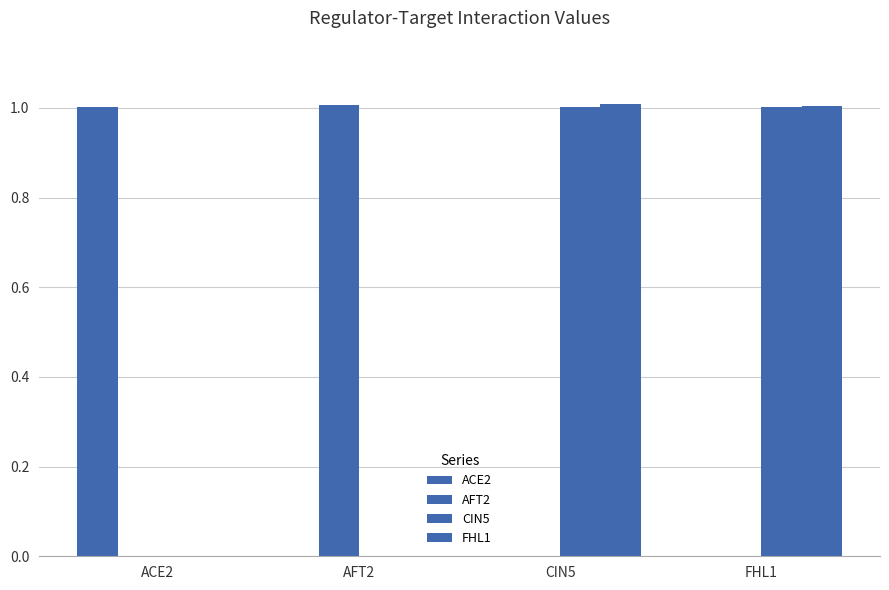

How many groups of bars are there?

4